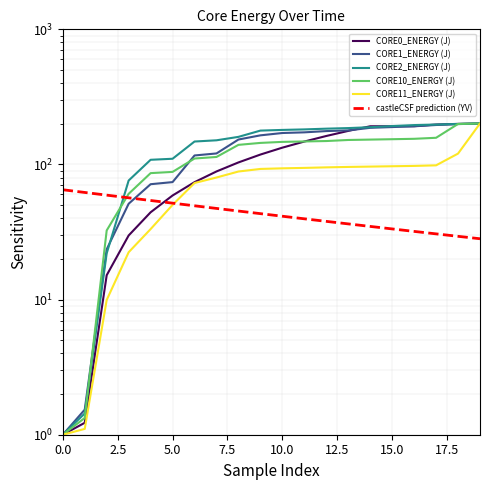

At which category is the sum across all series the highest?

19